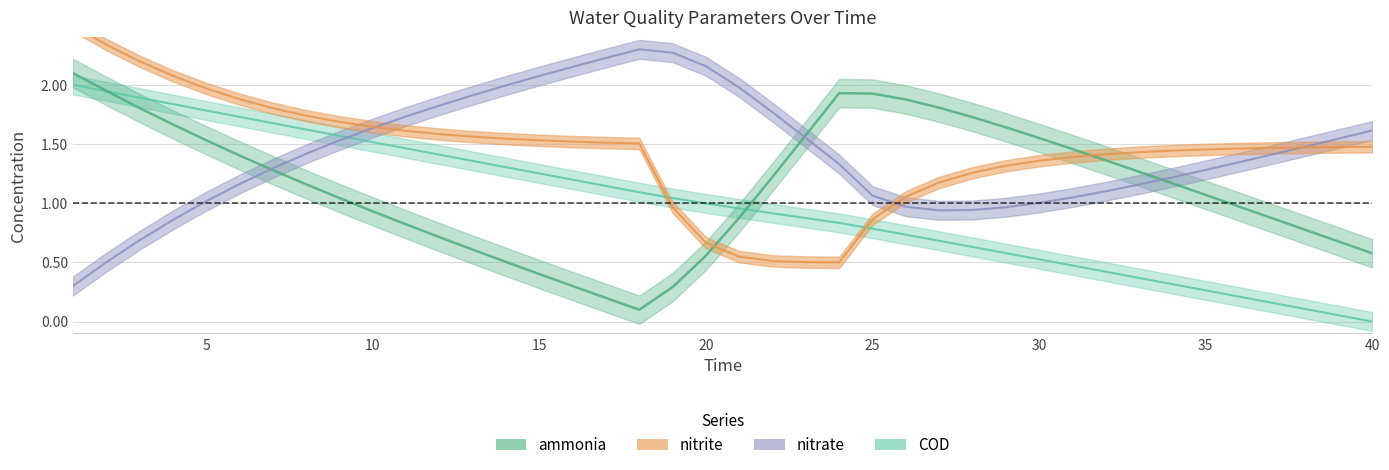

True or false: ammonia has a value of 1.8 at 3.

True